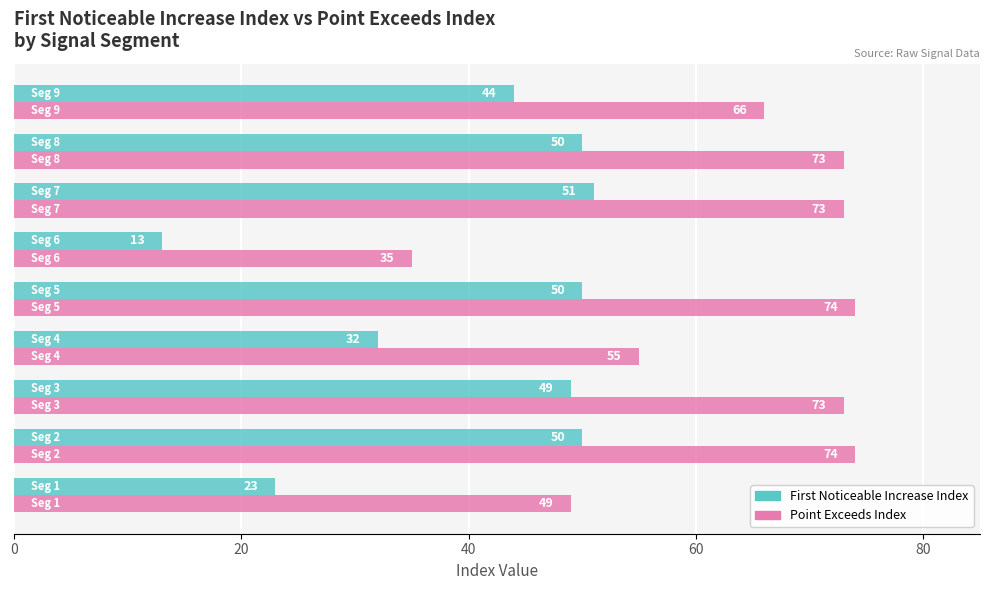

What is the minimum value shown in the chart?

13